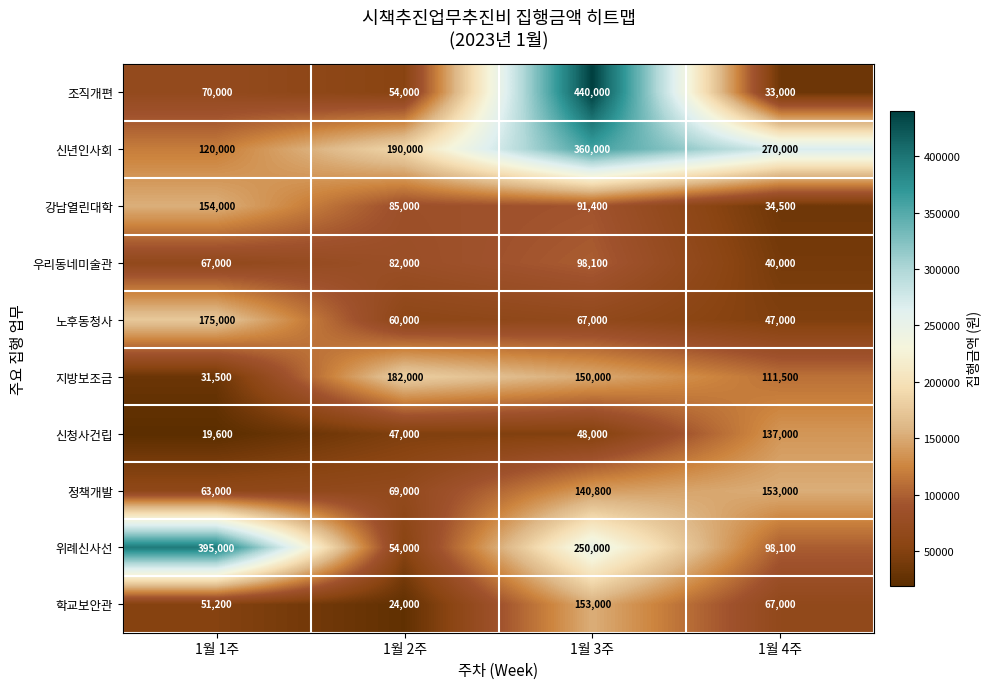

At which label is 조직개편 closest to 236500?

1월 1주